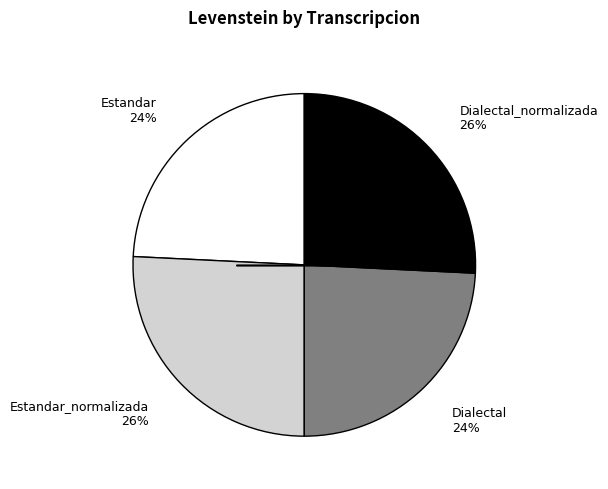

True or false: Estandar_normalizada 26% accounts for 26% of the total.

True